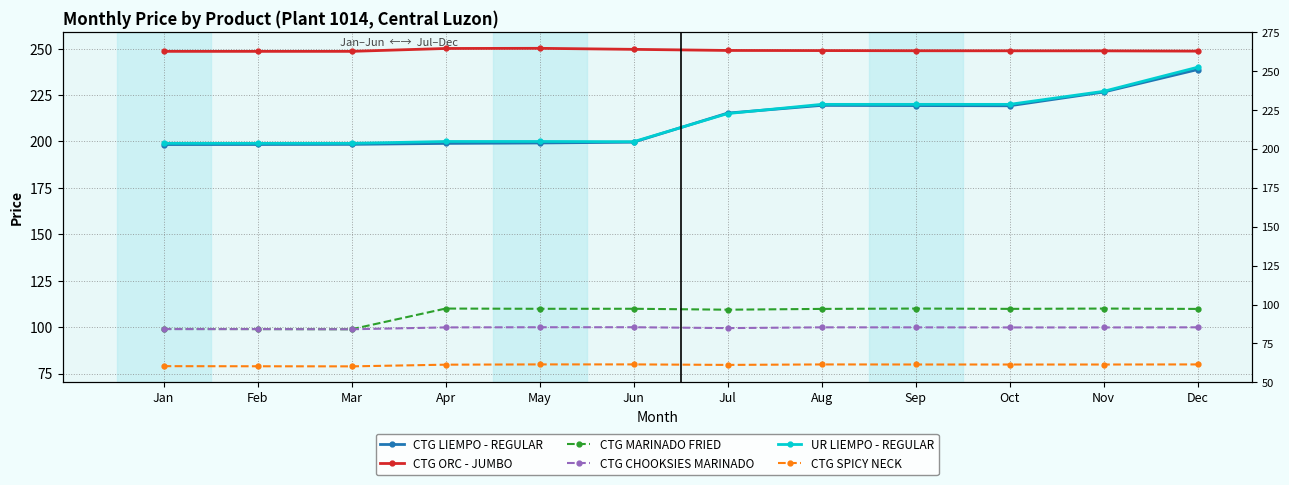

List the labels in order of CTG ORC - JUMBO value, smallest first.

Feb, Mar, Jan, Dec, Nov, Oct, Sep, Aug, Jul, Jun, Apr, May